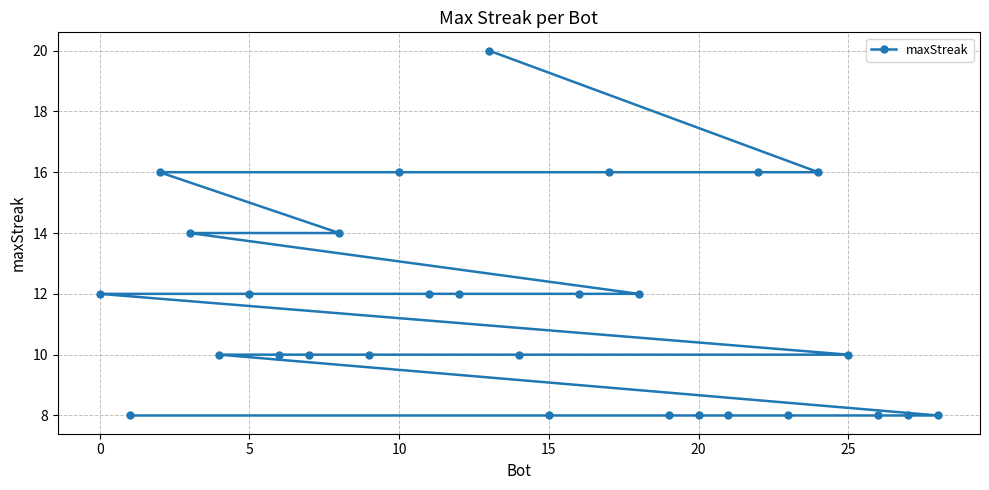

What is the minimum value shown in the chart?

8